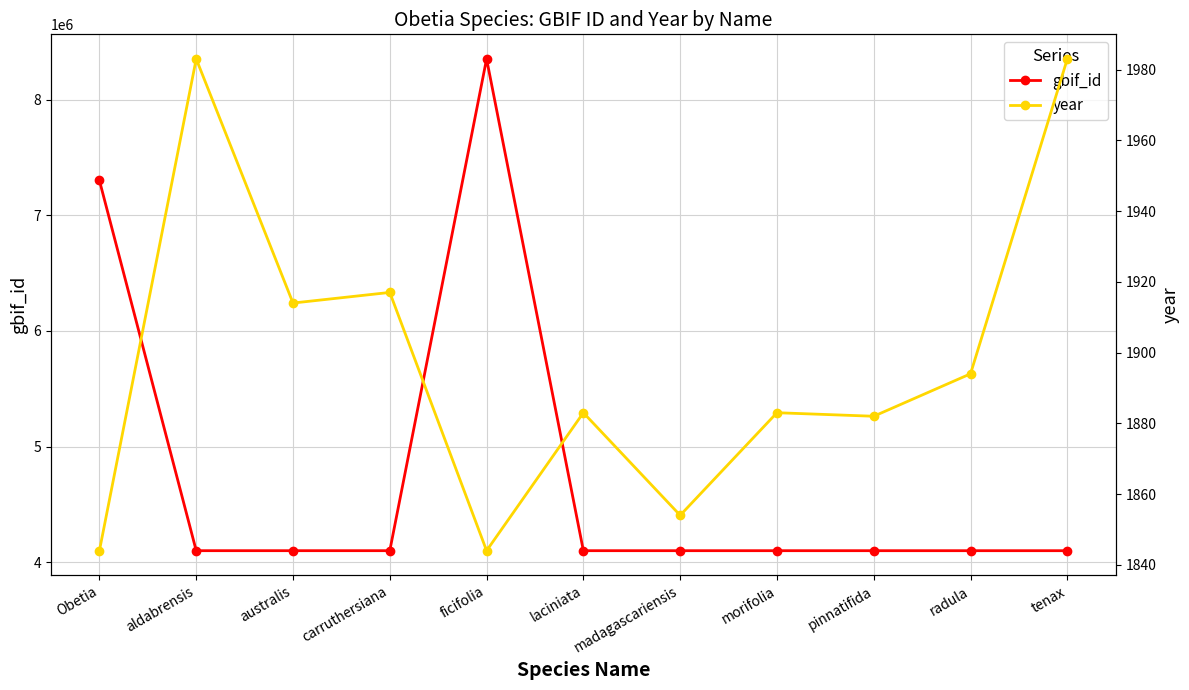

What is the total value across all series at australis?

4101767